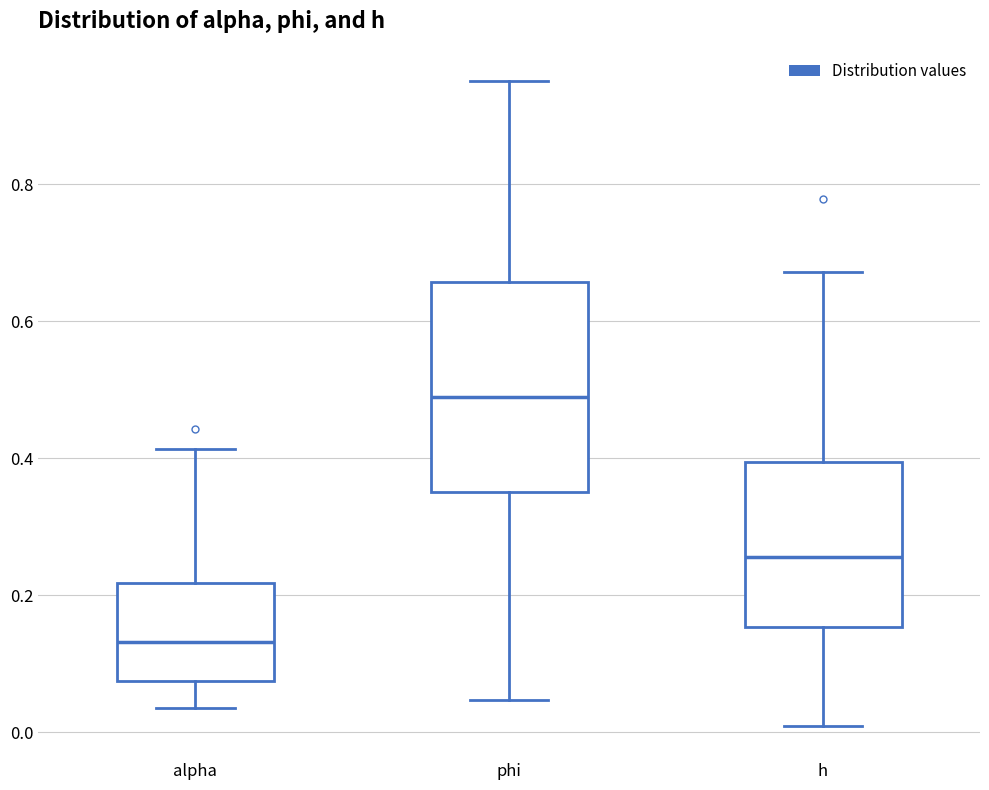

Reading left to right, read every box against the y-axis: the position of its median line, the range the box covers, and the ends of its whiskers. The values are not printed on the chart, so give them approximately, as read against the axis.

alpha: median 0.14, box 0.08 to 0.22, whiskers 0.04 to 0.42
phi: median 0.48, box 0.36 to 0.66, whiskers 0.04 to 0.96
h: median 0.26, box 0.16 to 0.40, whiskers 0.00 to 0.68